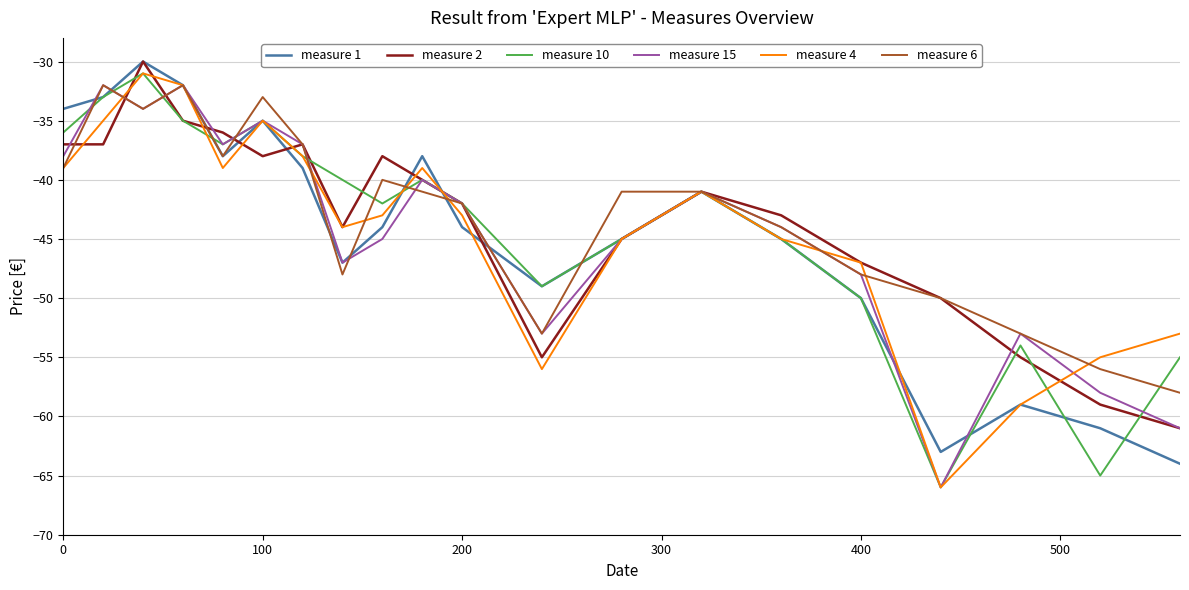

What is the minimum value shown in the chart?

-66